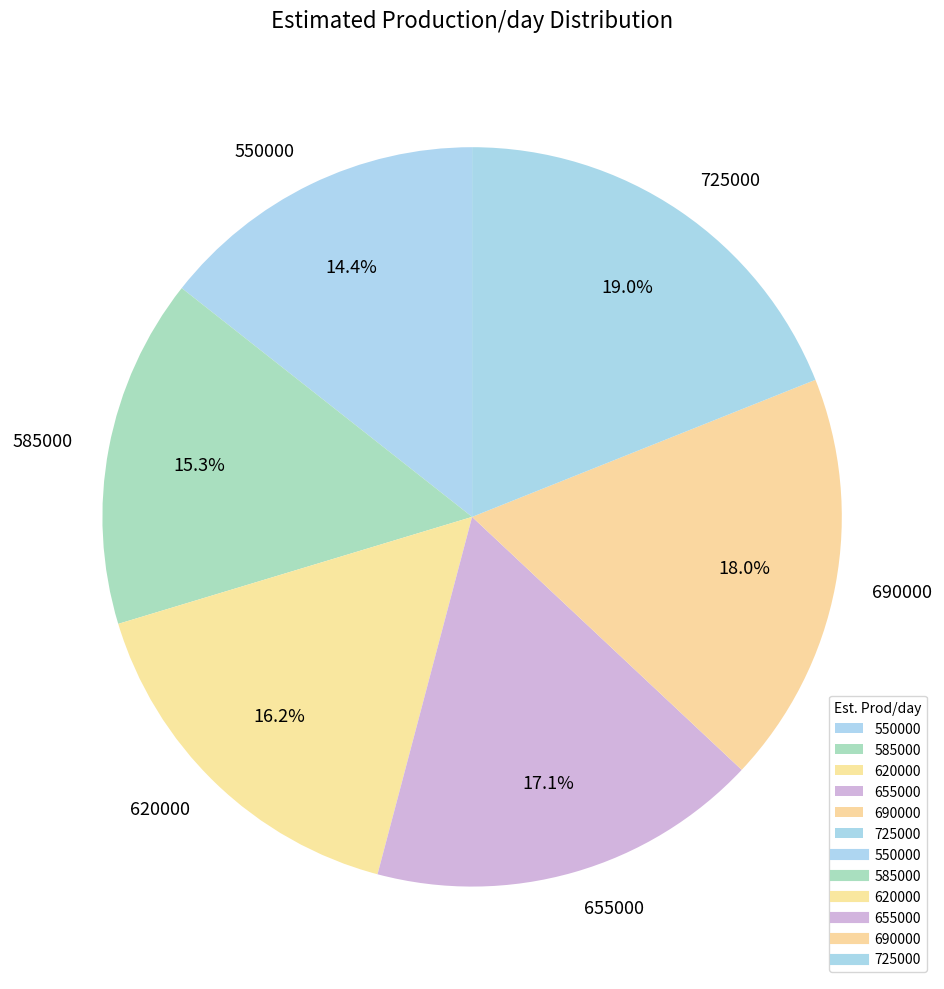

Does any single category account for the majority?

No